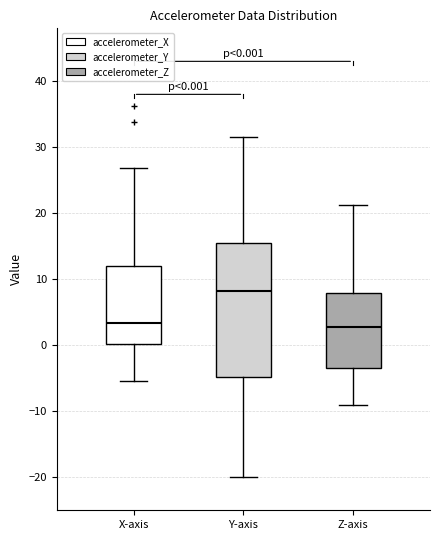

Comparing the boxes themselves (not the whiskers), which one is the tallest?

Y-axis